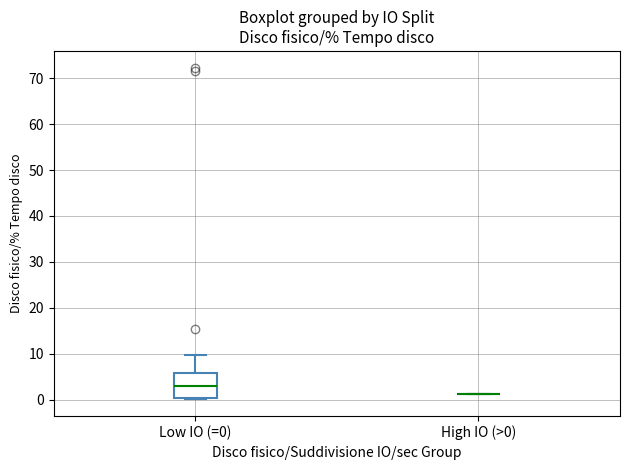

Reading left to right, transcribe this box plot: for each box, give where its median line is, the range the box spans, and where its two whiskers end, as read against the y-axis. The values are not printed on the chart, so give them approximately, as read against the axis.

Low IO (=0): median 3, box 0 to 6, whiskers 0 (just below the box's lower edge) to 10
High IO (>0): box collapsed to a line at 1, whiskers 1 to 1